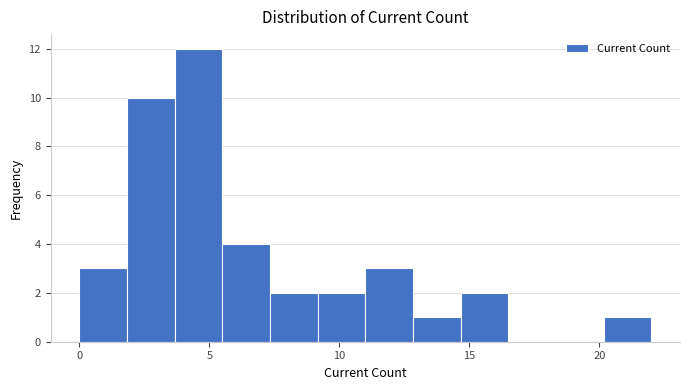

Around what value on the x-axis is the tallest bar? Give the approximate position of its centre, as read against the axis.

4.5